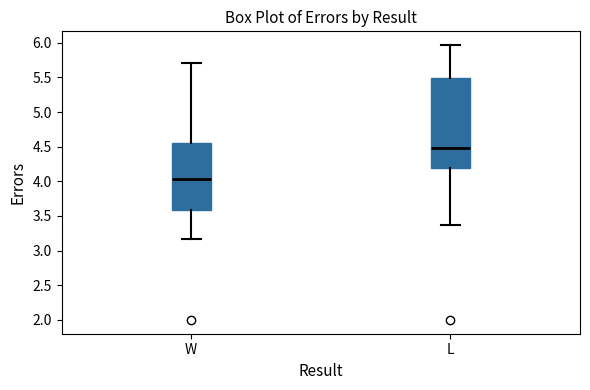

Comparing the boxes themselves (not the whiskers), which one is the tallest?

L